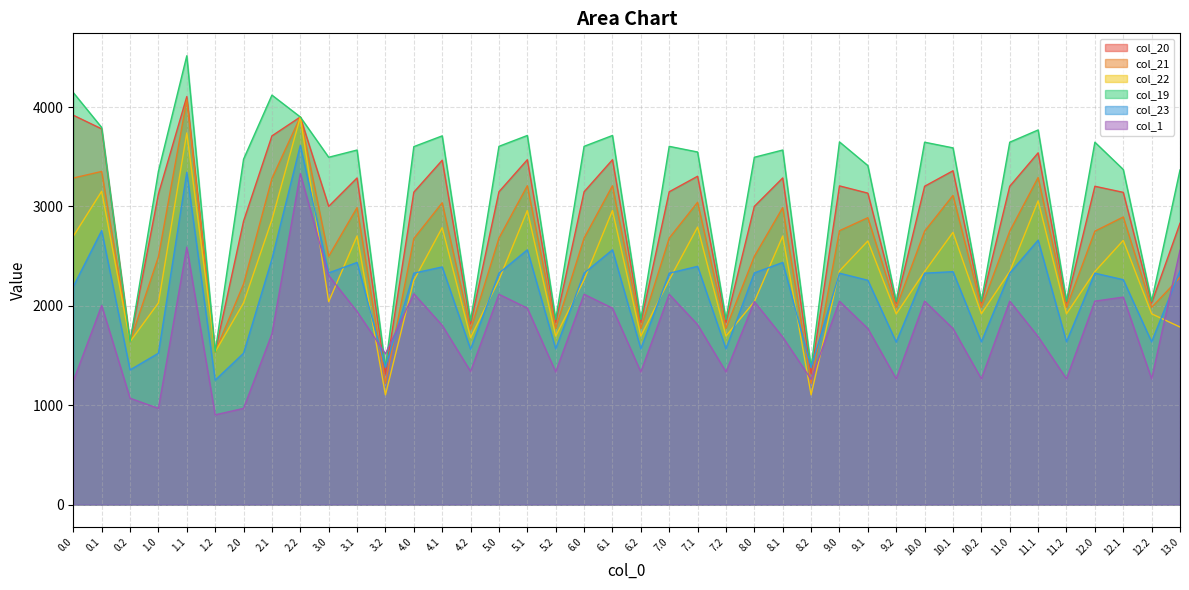

Rank the series at 8.1 from highest to lowest value.

col_19, col_20, col_21, col_22, col_23, col_1